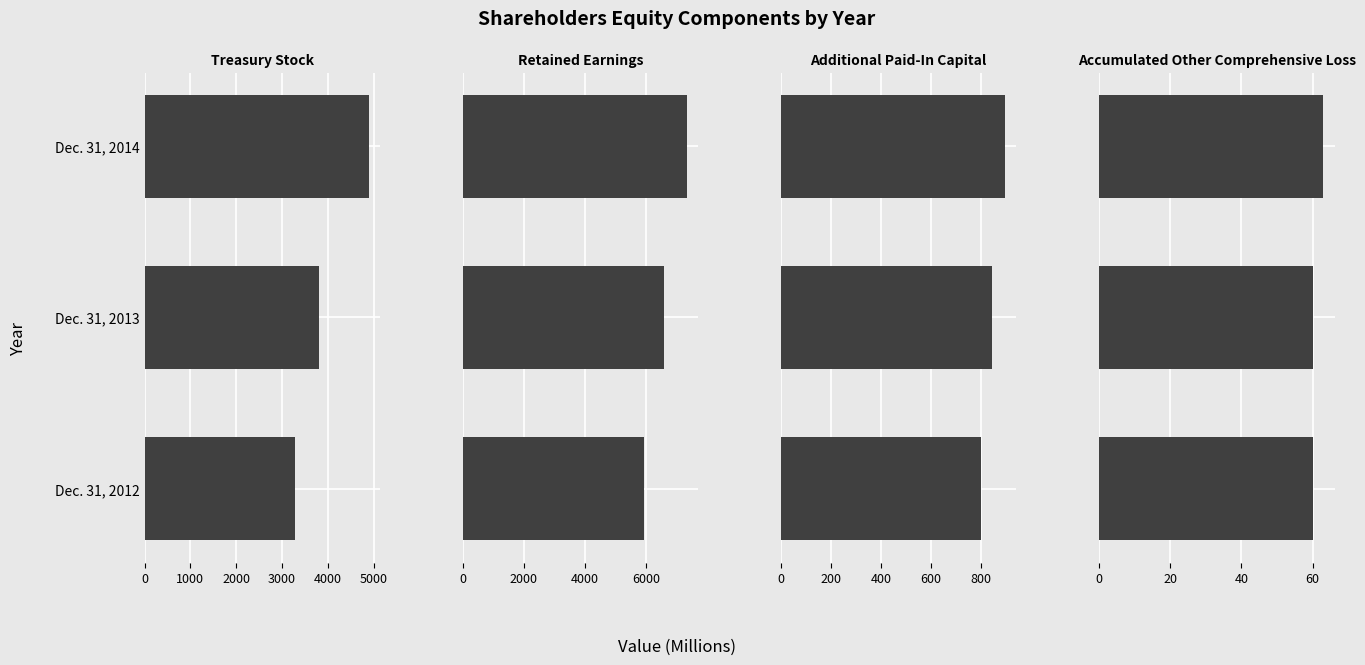

Reading left to right, extract all data points from this chart.

Treasury Stock: 3279	3801	4895
Retained Earnings: 5950	6598	7352
Additional Paid-In Capital: 802	844	897
Accumulated Other Comprehensive Loss: 60	60	63